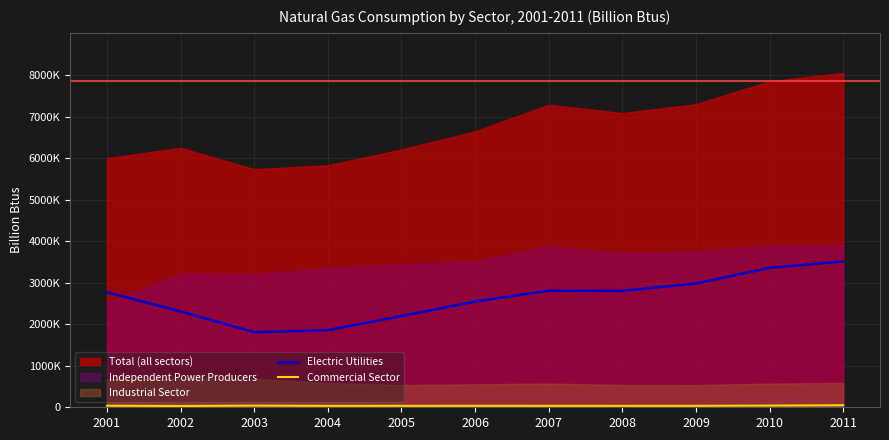

Count the number of categories in the chart.

11